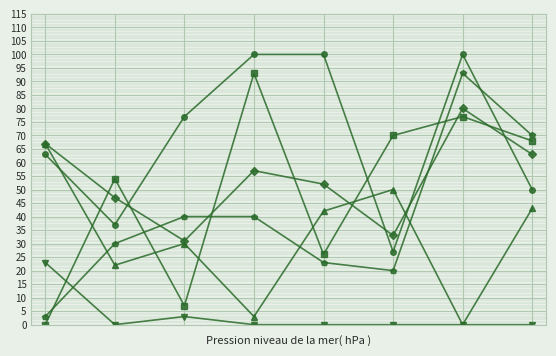

What is the maximum value shown in the chart?

100